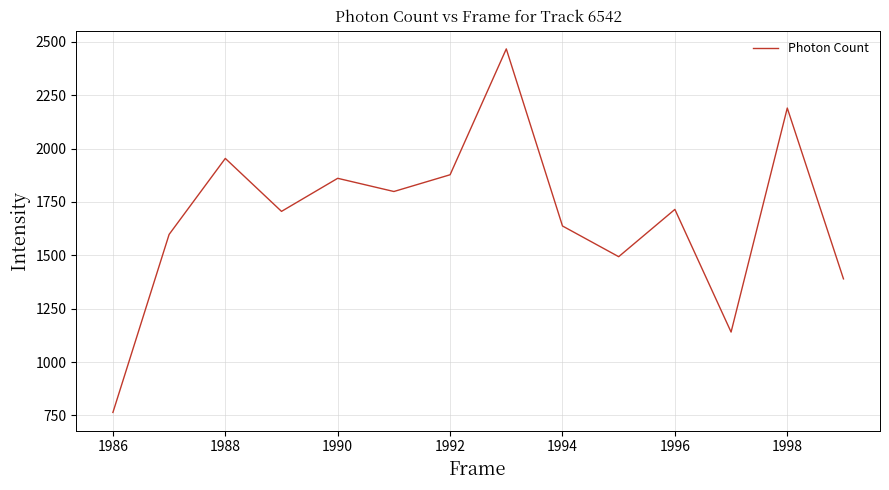

What is the difference between the maximum and second lowest values?

1326.4